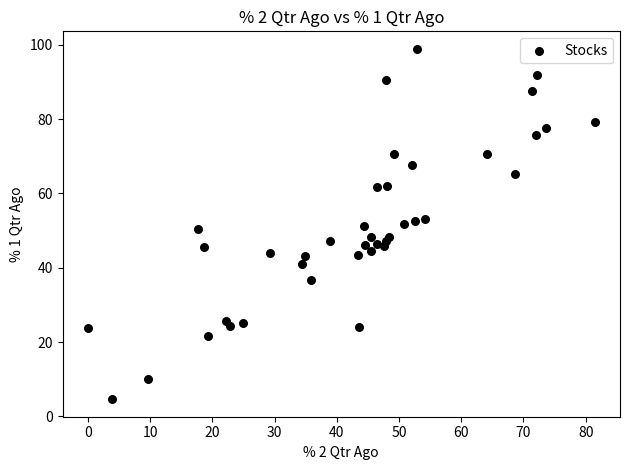

What is the range of X values (max minus min)?

81.4